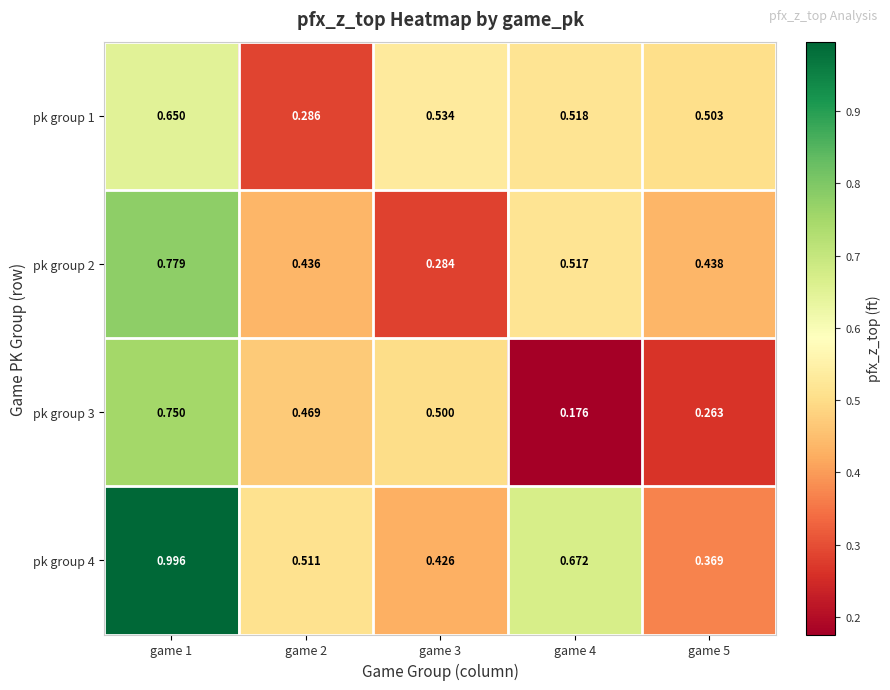

What is the spread (max minus min) of values at game 3?

0.2